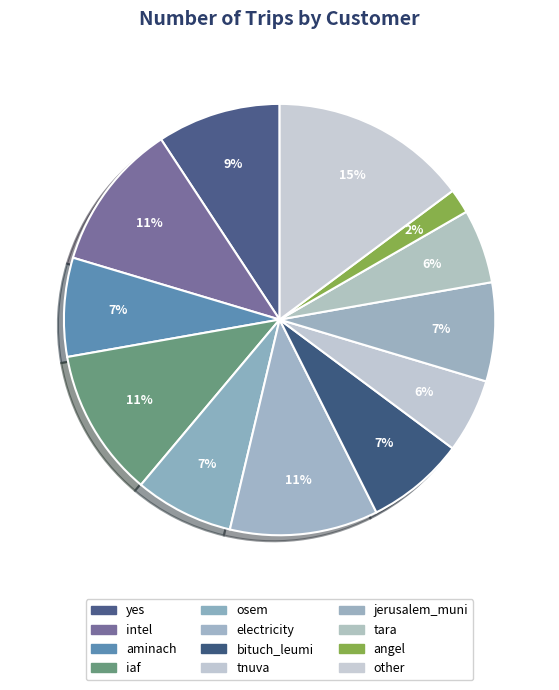

Do jerusalem_muni and yes together represent more than half of the pie?

No